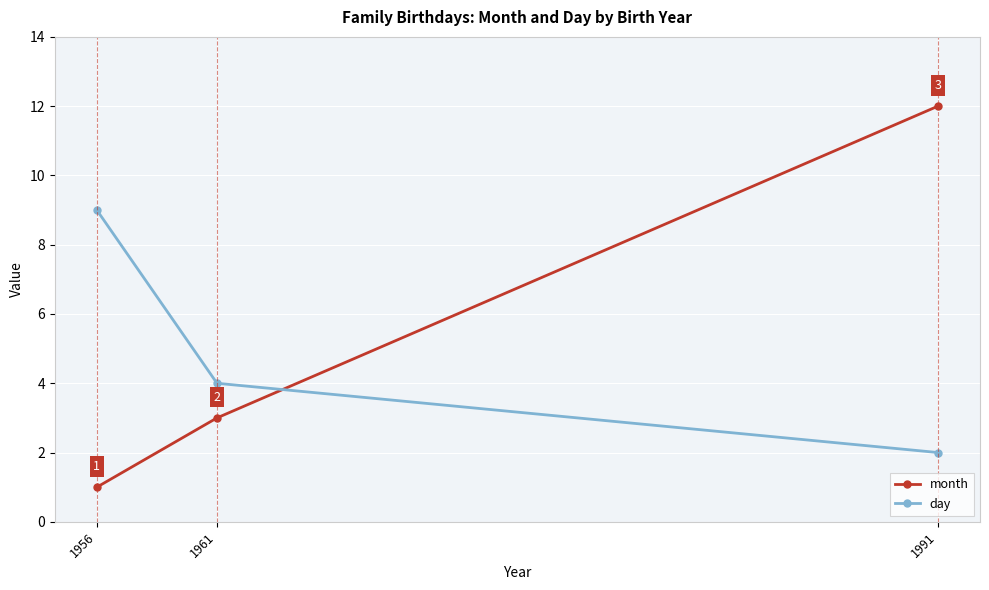

The day series shows 9 at 1956. True or false?

True